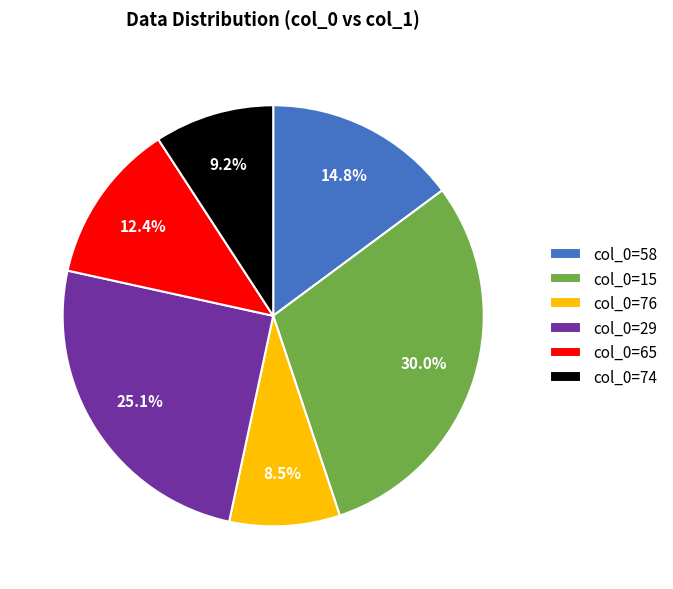

What is the smallest slice in the pie chart?

col_0=76